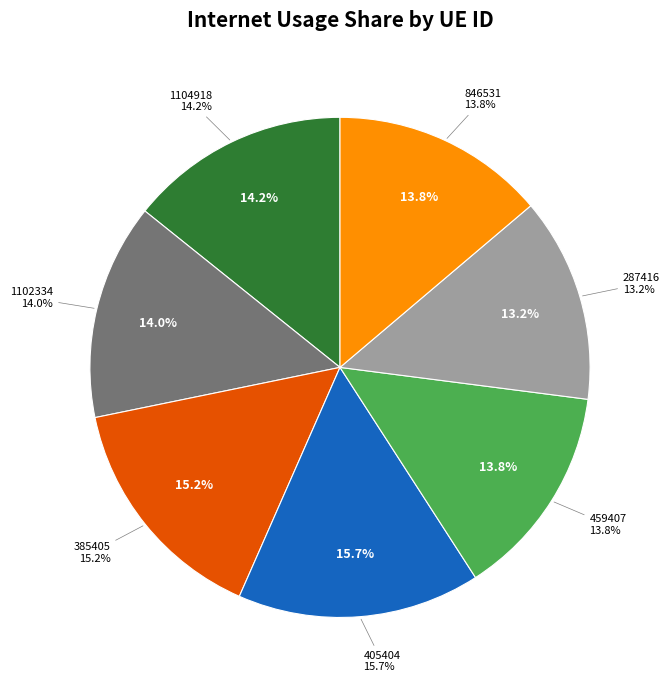

Which has a higher value, 385405 or 1104918?

385405